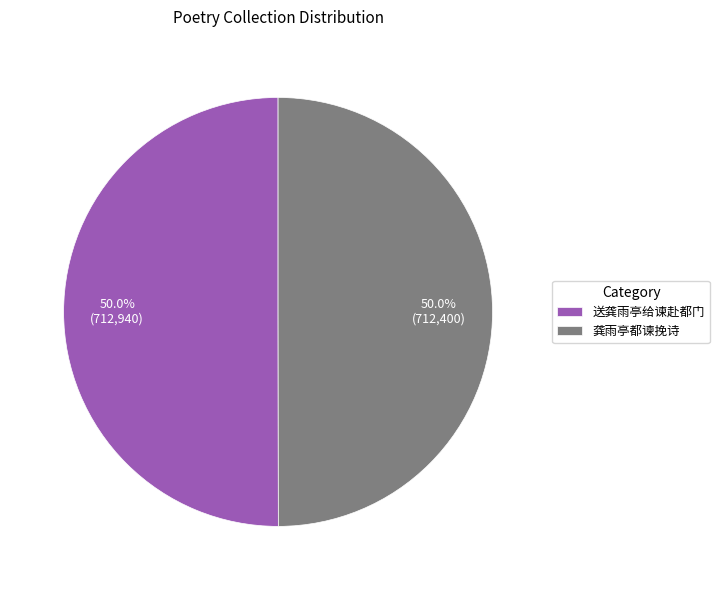

To the nearest percent, what percentage of the pie is 送龚雨亭给谏赴都门?

50%